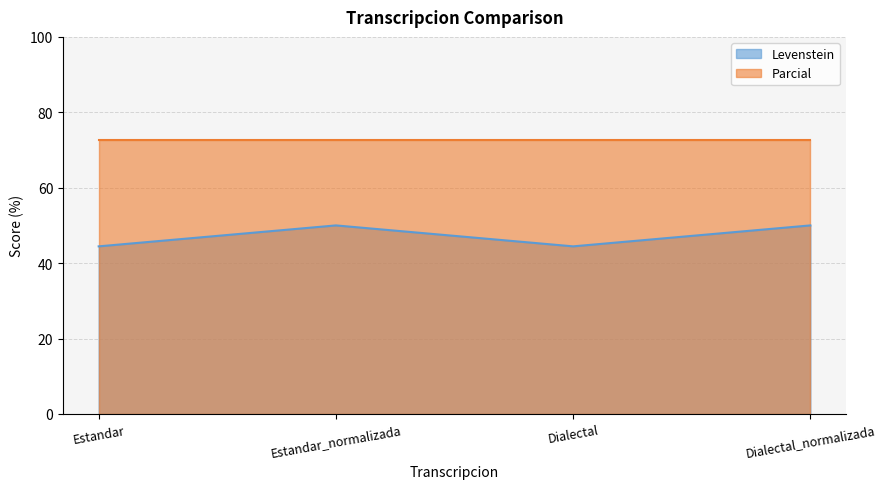

True or false: the data shows 44.4 at Dialectal.

True